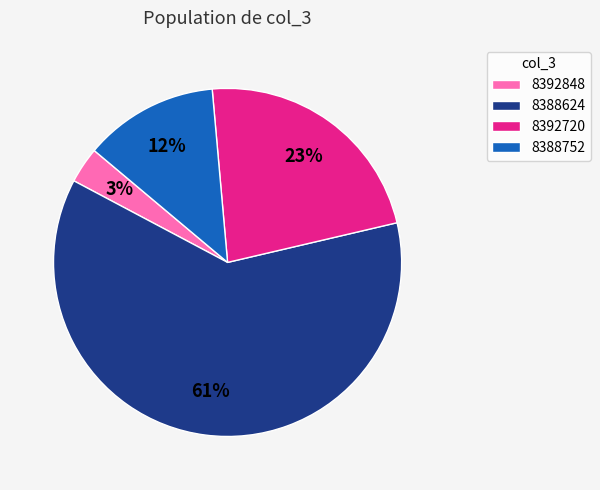

Is it true that 8388752 is 32% of the pie?

False